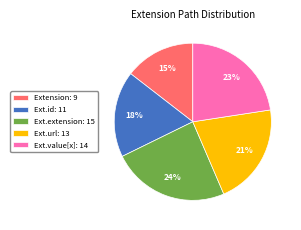

Is it true that Ext.id: 11 is 18% of the pie?

True